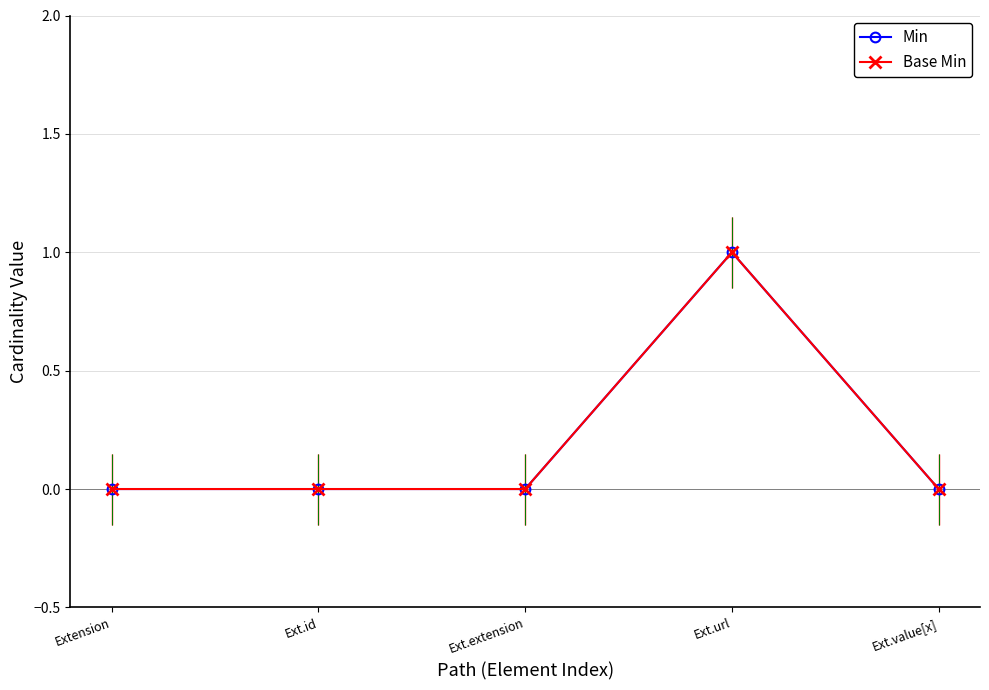

What is the maximum value shown in the chart?

1